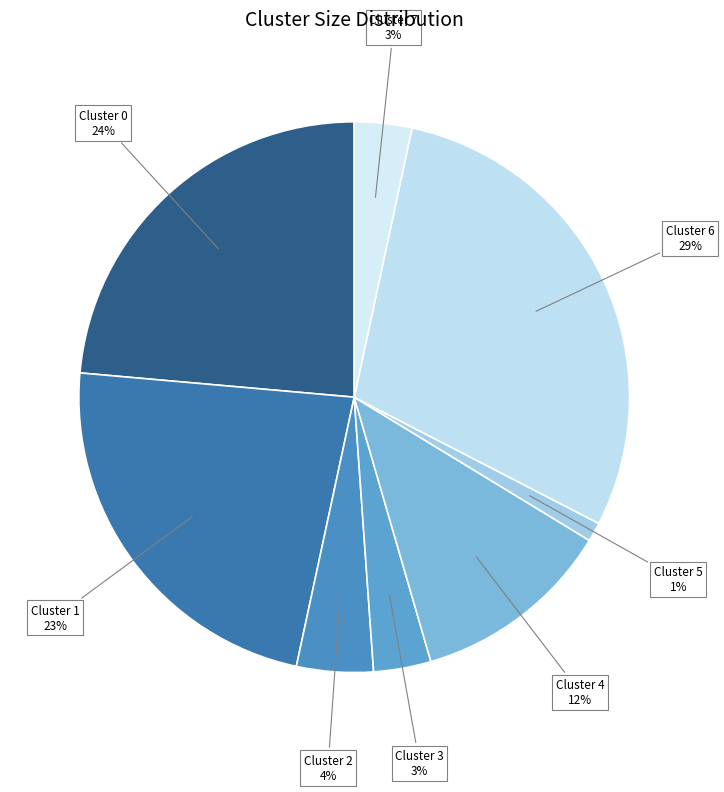

Count the number of slices in the pie.

8